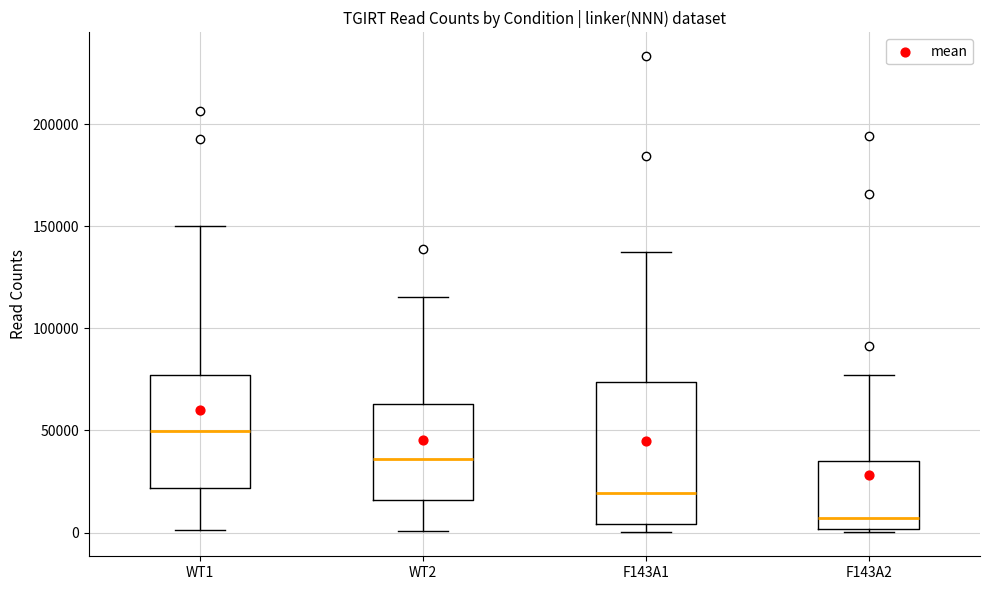

Reading left to right, transcribe this box plot: for each box, give where its median line is, the range the box spans, and where its two whiskers end, as read against the y-axis. The values are not printed on the chart, so give them approximately, as read against the axis.

WT1: median 50000, box 20000 to 75000, whiskers 0 to 150000
WT2: median 35000, box 15000 to 65000, whiskers 0 to 115000
F143A1: median 20000, box 5000 to 75000, whiskers 0 to 135000
F143A2: median 5000, box 0 to 35000, whiskers 0 (just below the box's lower edge) to 75000